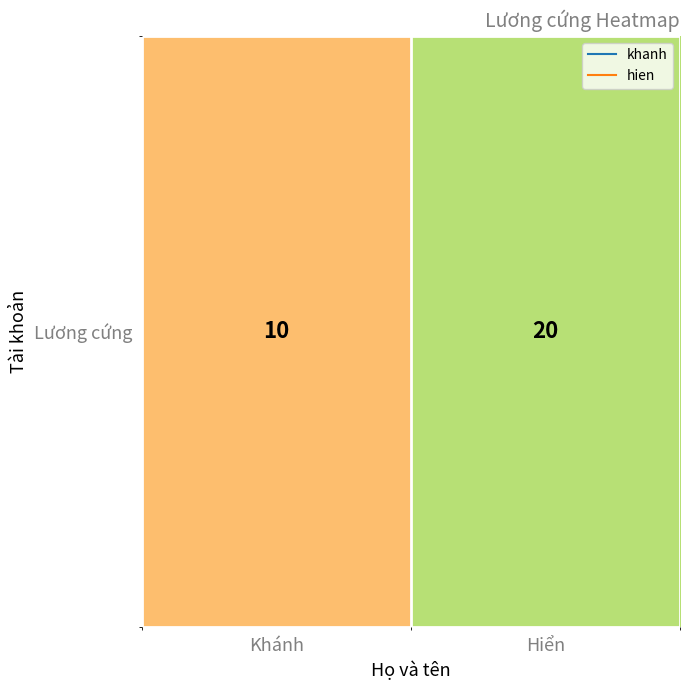

Which category has the highest value across all series?

Hiển